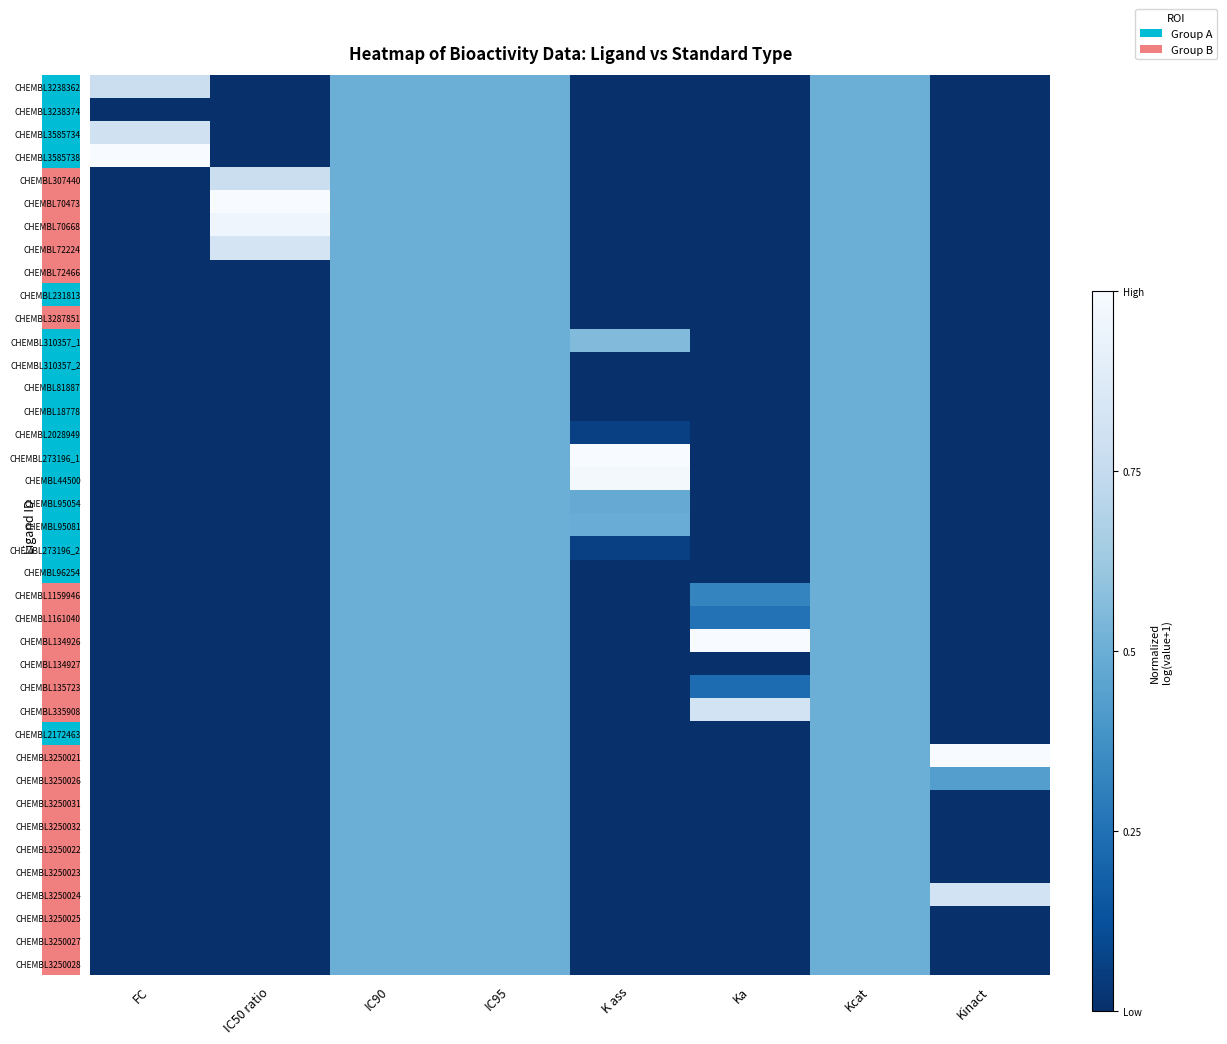

Is it true that CHEMBL3250024 equals 0.9 at IC90?

False